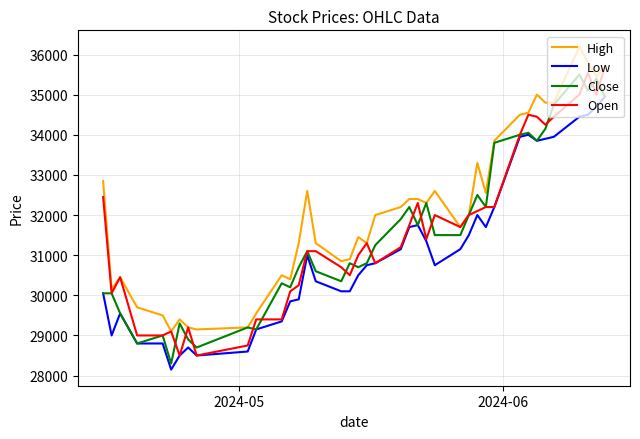

What is the highest value of the Close series?

35500